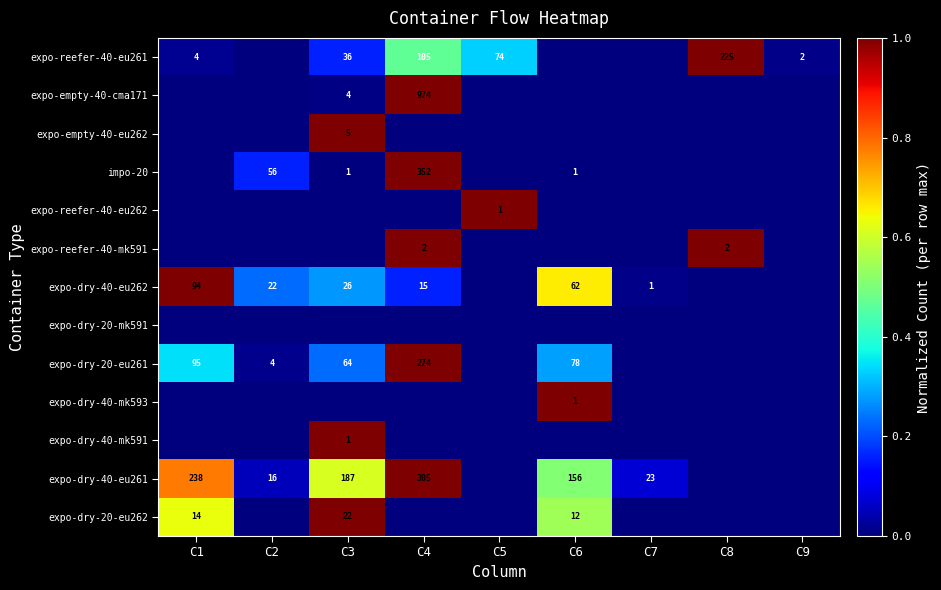

The value of expo-dry-20-mk591 at C9 is 0.0. True or false?

True